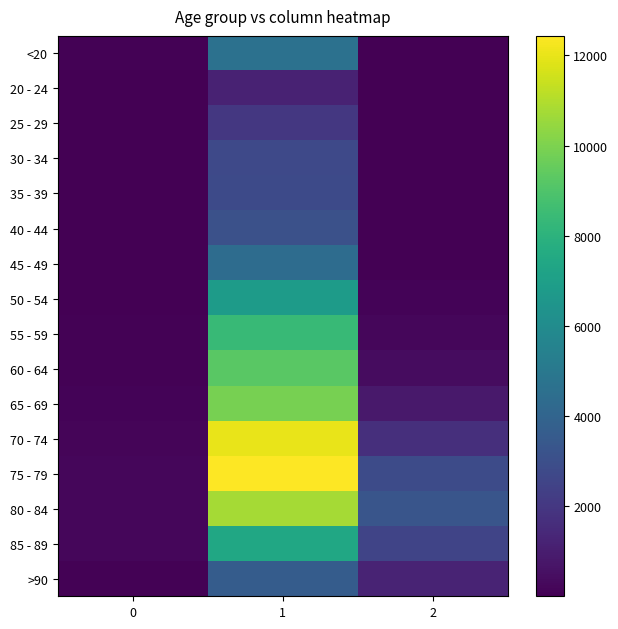

Rank the series by their maximum value, from lowest to highest.

20 - 24, 25 - 29, 30 - 34, 35 - 39, 40 - 44, >90, 45 - 49, <20, 50 - 54, 85 - 89, 55 - 59, 60 - 64, 65 - 69, 80 - 84, 70 - 74, 75 - 79